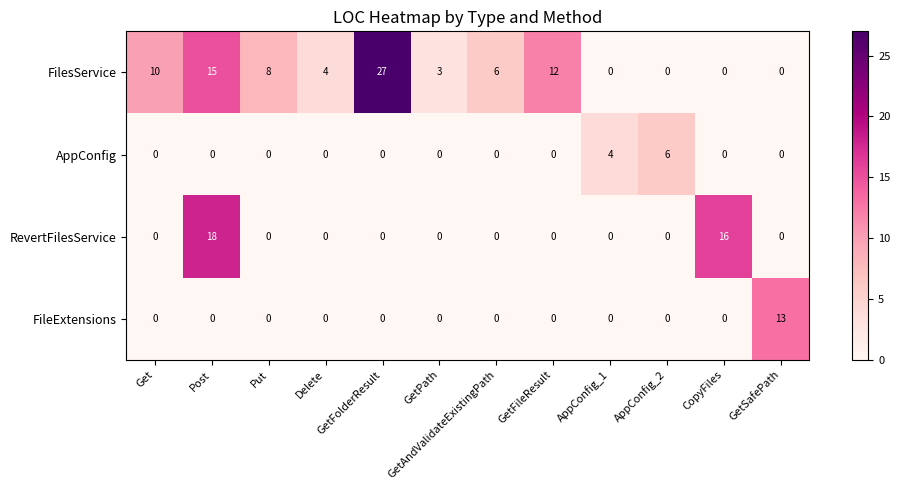

What is the maximum value for RevertFilesService?

18